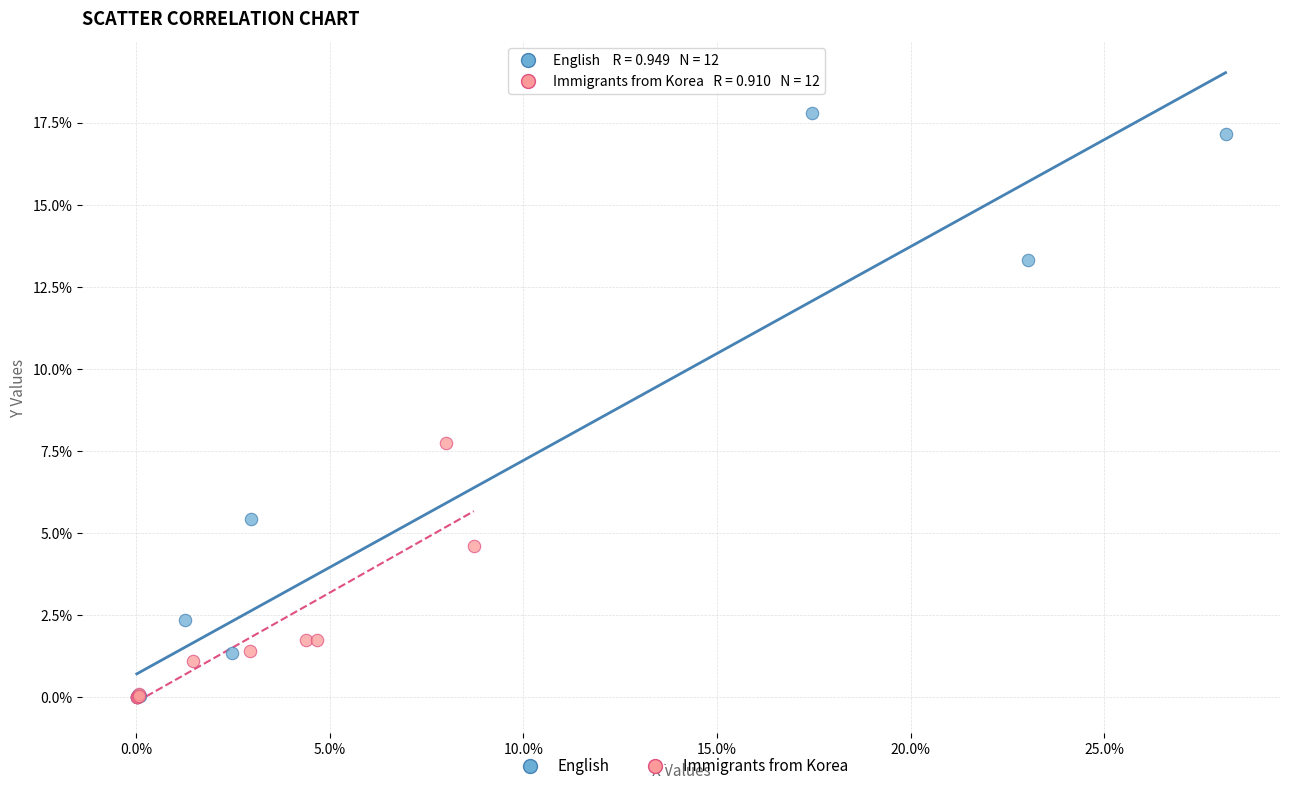

What are all the series names shown in the legend?

English, Immigrants from Korea